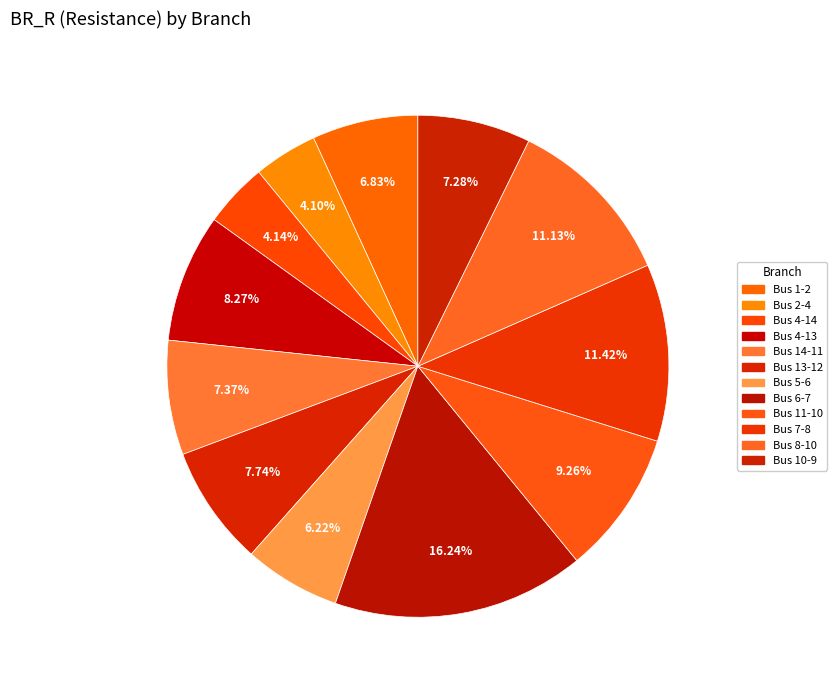

Count the number of slices in the pie.

12